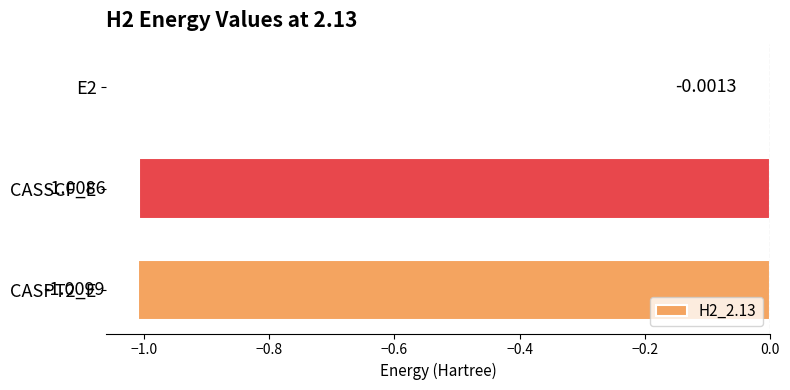

What is the sum of the values at CASSCF_E and CASPT2_E?

-2.0